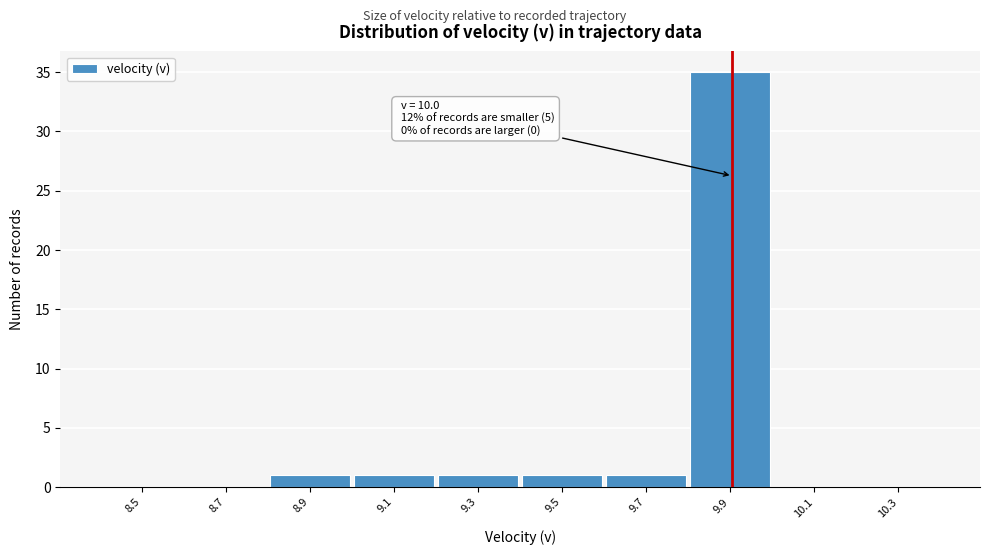

Reading left to right, what are all the values shown in this chart?

8.5=0	8.7=0	8.9=1	9.1=1	9.3=1	9.5=1	9.7=1	9.9=35	10.1=0	10.3=0